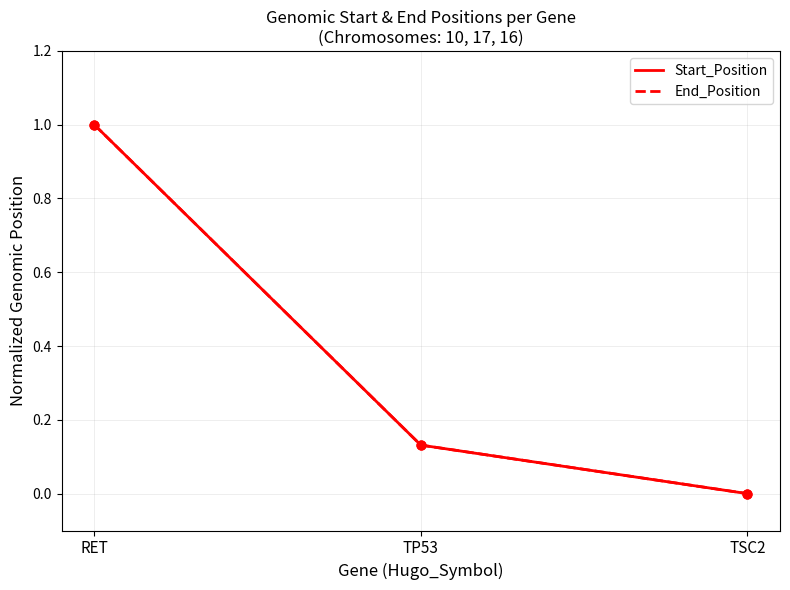

Which series reaches the minimum Y coordinate?

Start_Position